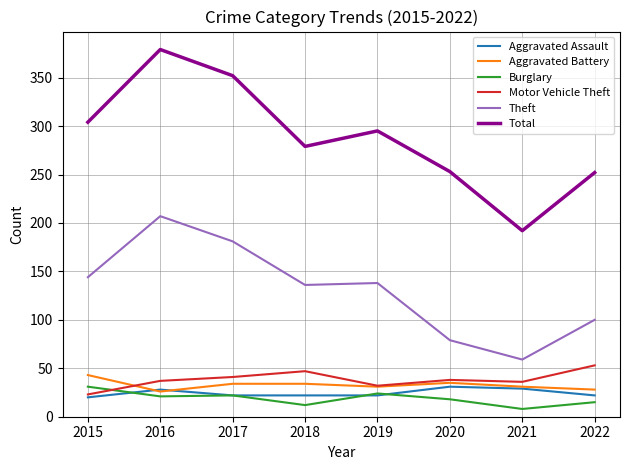

What is the total value across all series at 2015?

565